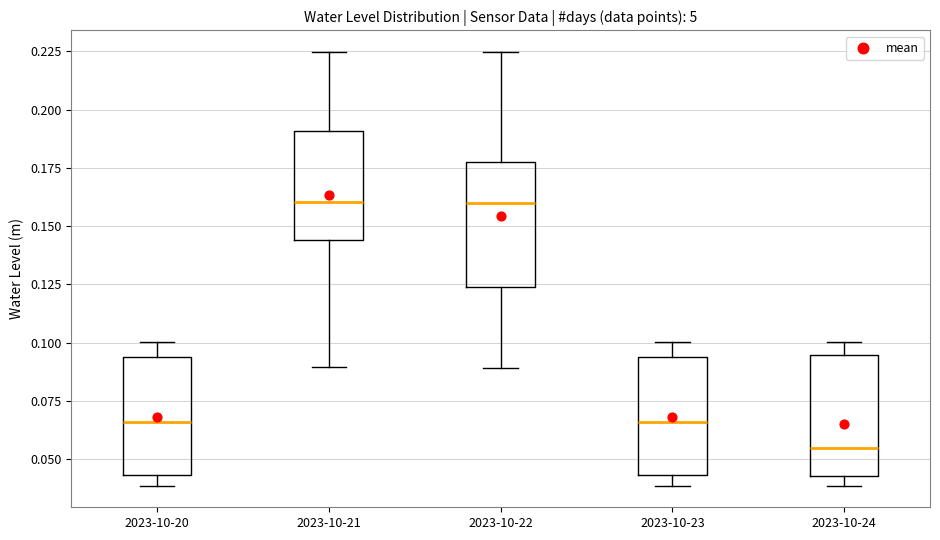

Which box's median line is the lowest?

2023-10-24